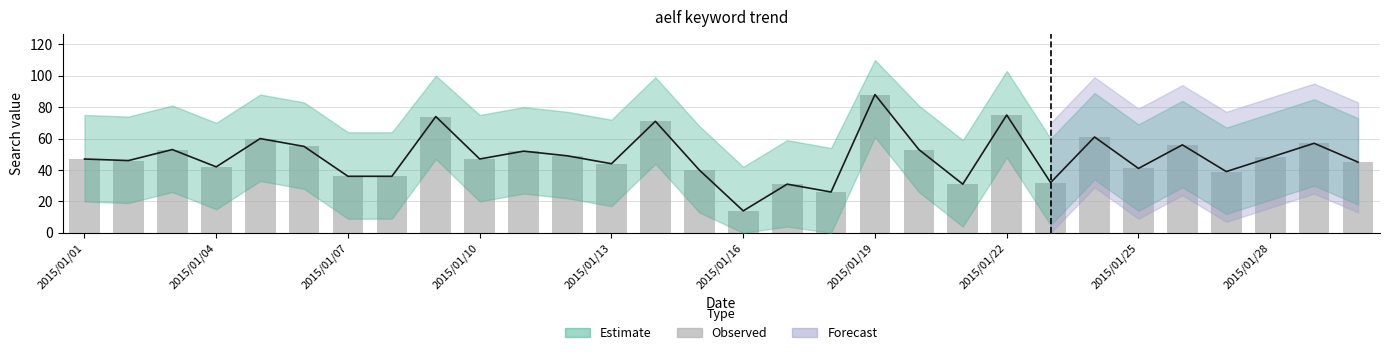

What is the maximum value for Observed?

88